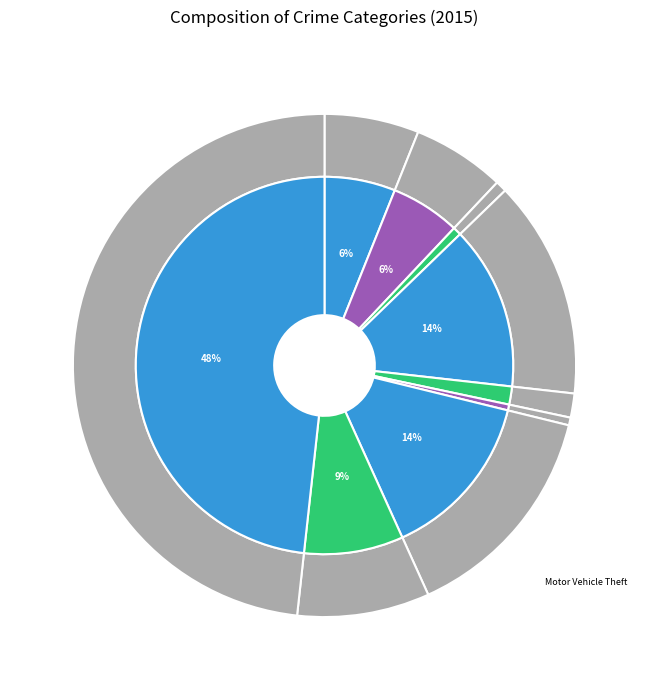

How many segments does this pie chart have?

9